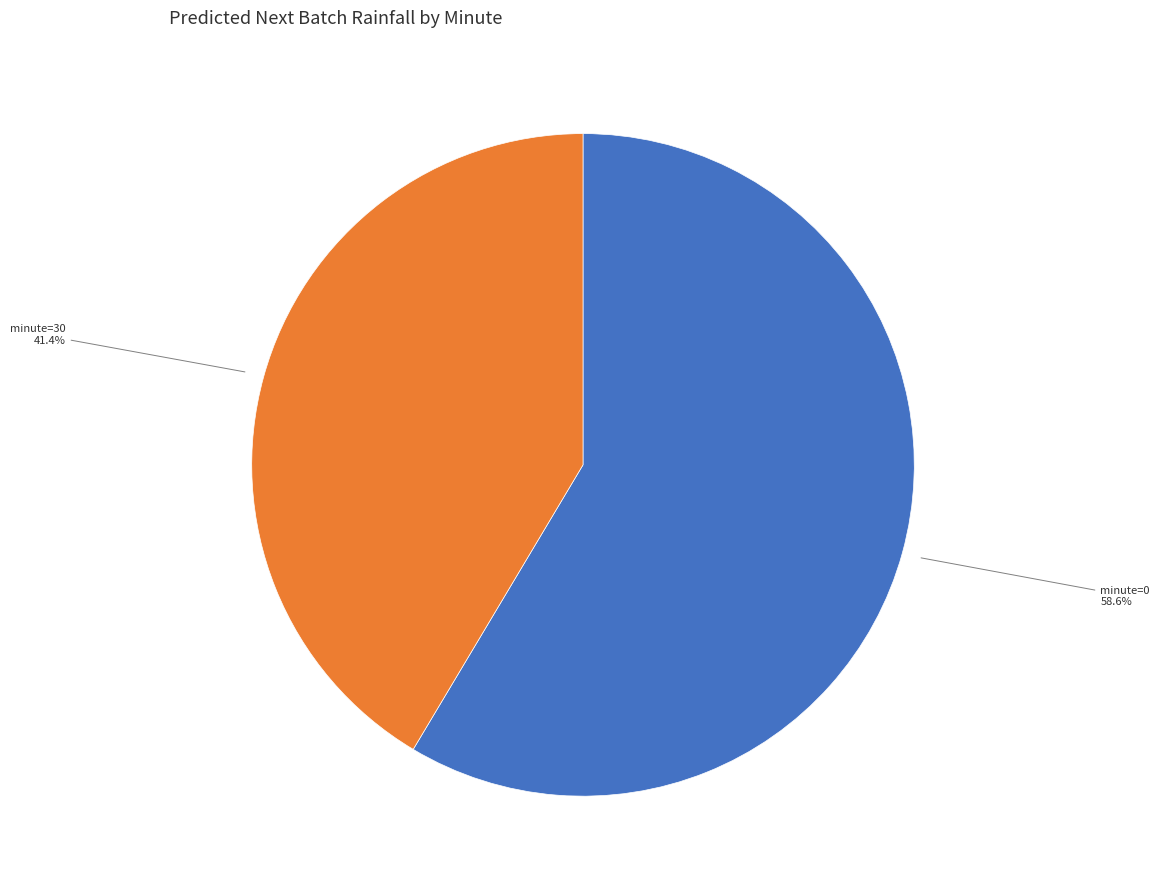

Is there a majority slice in this chart?

Yes